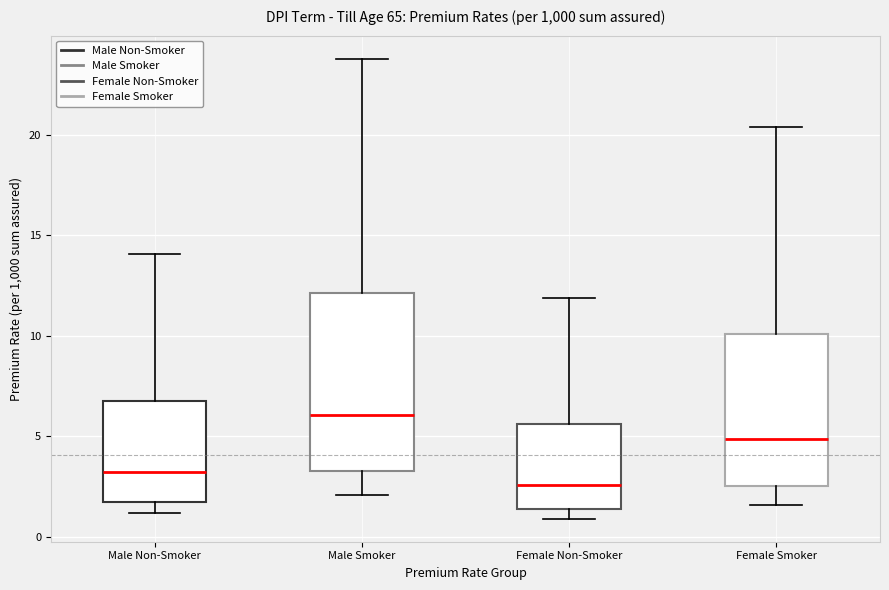

Reading left to right, transcribe this box plot: for each box, give where its median line is, the range the box spans, and where its two whiskers end, as read against the y-axis. The values are not printed on the chart, so give them approximately, as read against the axis.

Male Non-Smoker: median 3.5, box 2.0 to 7.0, whiskers 1.0 to 14.0
Male Smoker: median 6.0, box 3.5 to 12.0, whiskers 2.0 to 24.0
Female Non-Smoker: median 2.5, box 1.5 to 5.5, whiskers 1.0 to 12.0
Female Smoker: median 5.0, box 2.5 to 10.0, whiskers 1.5 to 20.5